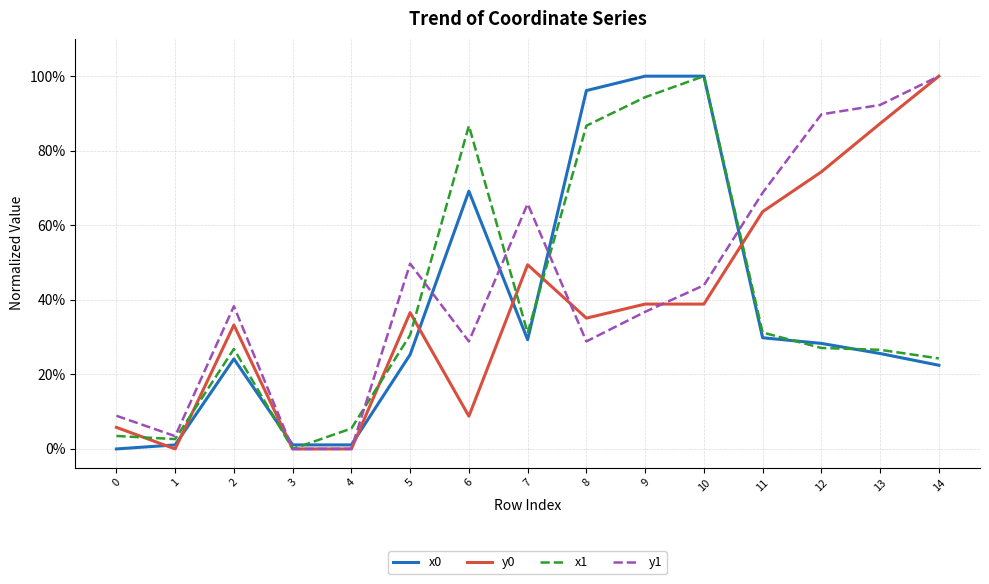

Reading left to right, extract all data points from this chart.

x0: 0.0	0.0	0.2	0.0	0.0	0.3	0.7	0.3	1.0	1.0	1.0	0.3	0.3	0.3	0.2
y0: 0.1	0.0	0.3	0.0	0.0	0.4	0.1	0.5	0.4	0.4	0.4	0.6	0.7	0.9	1.0
x1: 0.0	0.0	0.3	0.0	0.1	0.3	0.9	0.3	0.9	0.9	1.0	0.3	0.3	0.3	0.2
y1: 0.1	0.0	0.4	0.0	0.0	0.5	0.3	0.7	0.3	0.4	0.4	0.7	0.9	0.9	1.0